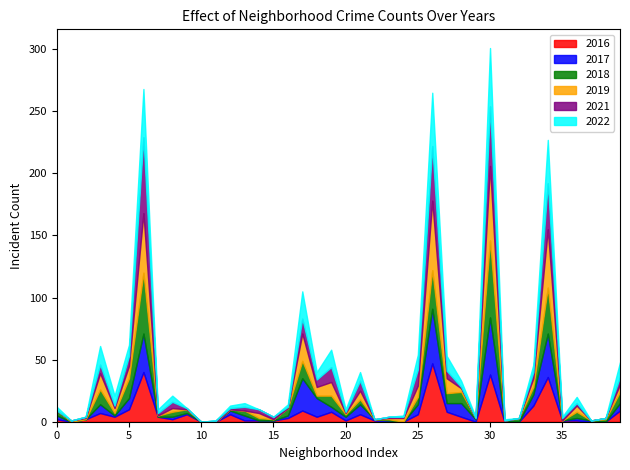

What are all the series names shown in the legend?

2016, 2017, 2018, 2019, 2021, 2022